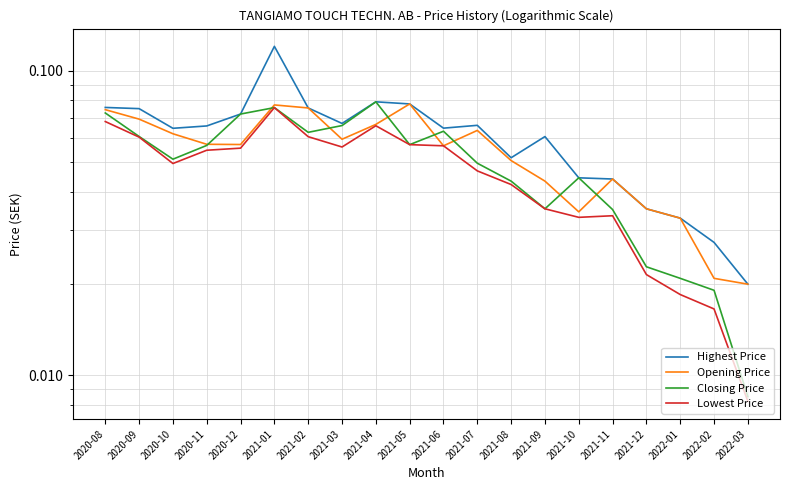

Rank the series at 2020-10 from highest to lowest value.

Highest Price, Opening Price, Closing Price, Lowest Price